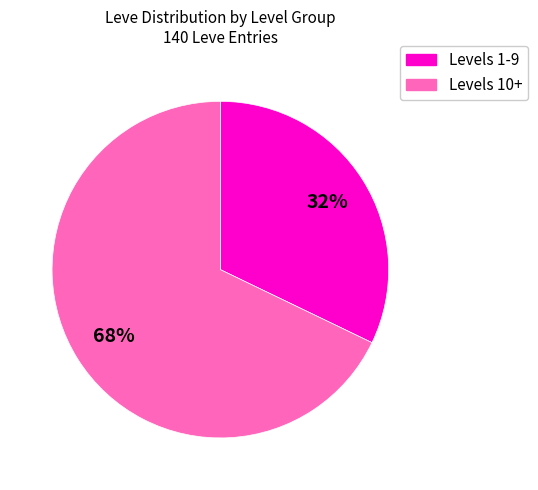

To the nearest percent, what is the difference between the largest and smallest slice percentages?

36%